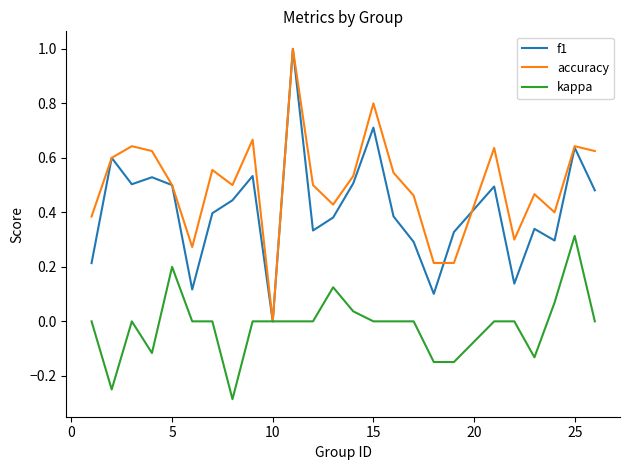

Rank the series by their average value, from lowest to highest.

kappa, f1, accuracy